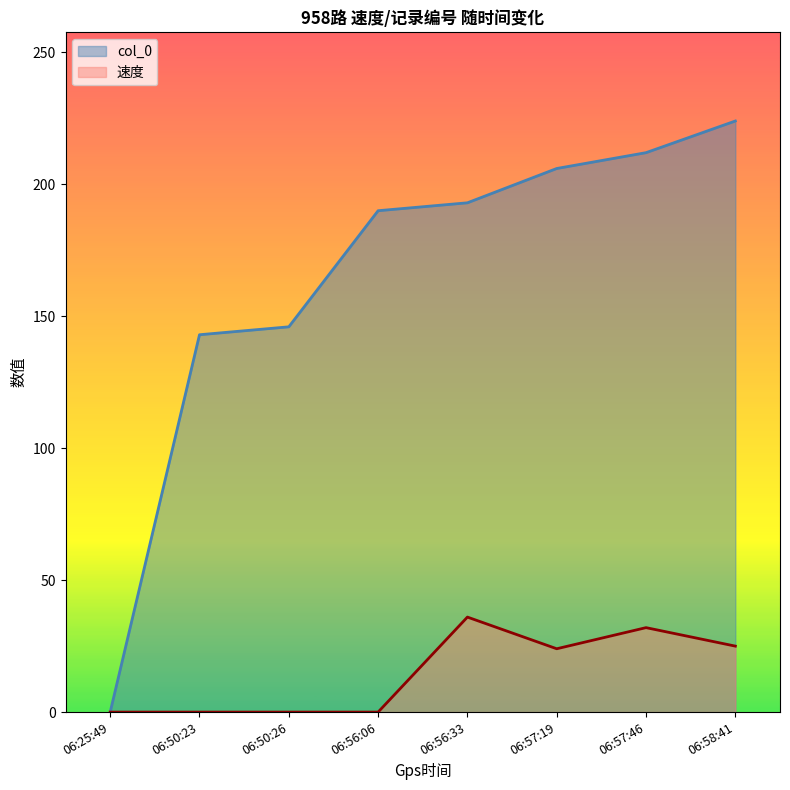

How many lines are shown in the chart?

2